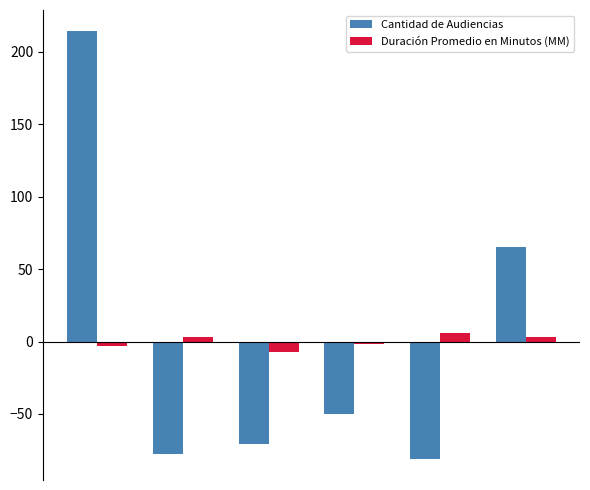

Are the bars horizontal?

No